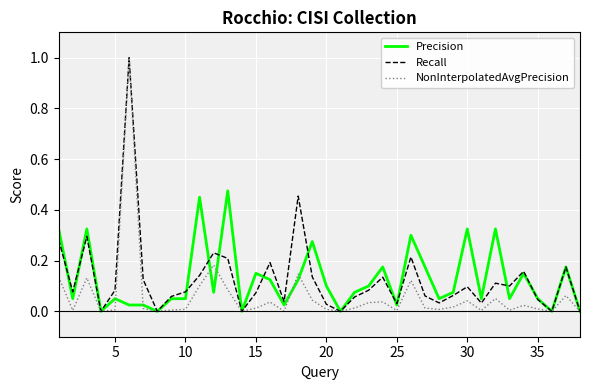

What is the maximum value shown in the chart?

1.0